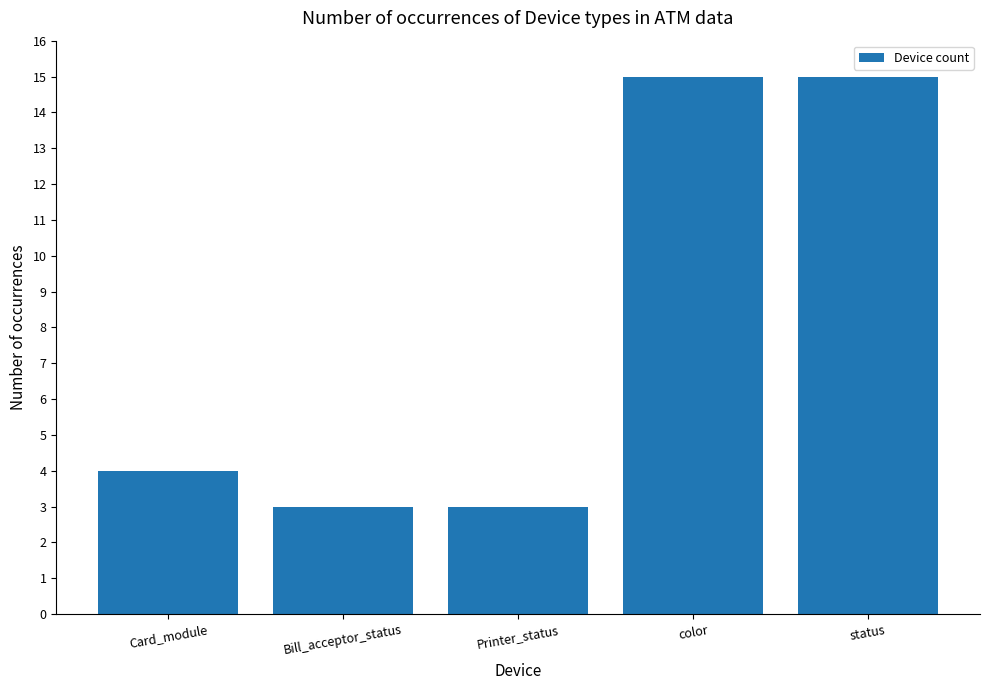

How many series are shown in this chart?

1